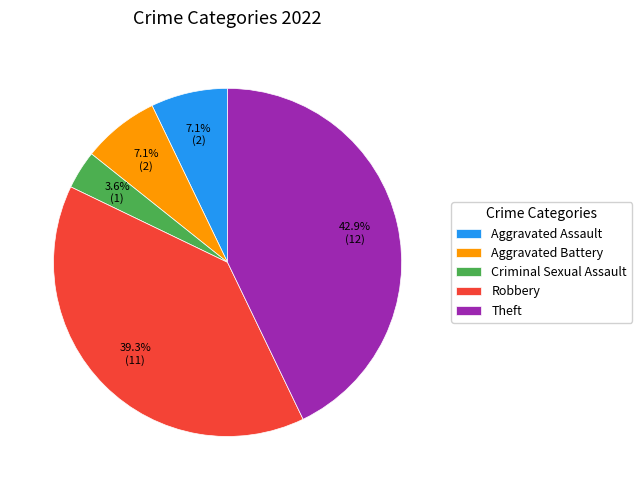

To the nearest percent, what is the difference between the largest and smallest slice percentages?

39%